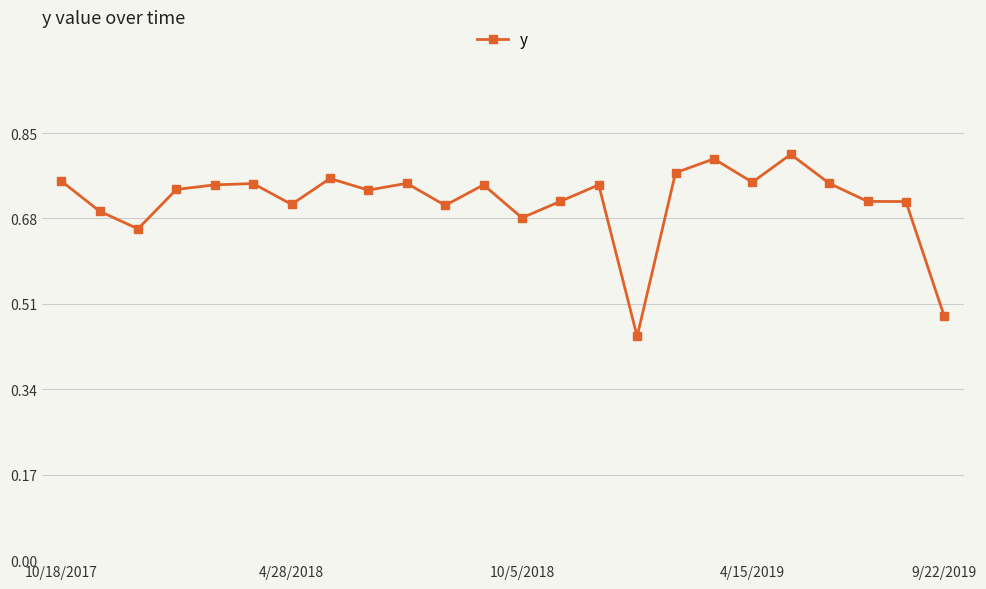

What is the sum of all values?

17.1